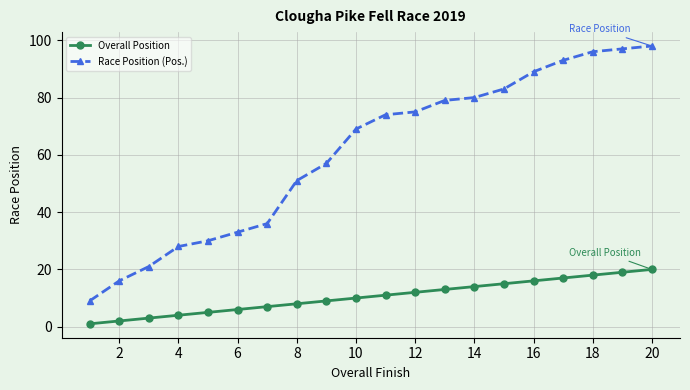

Which series has the largest range (max minus min)?

Race Position (Pos.)